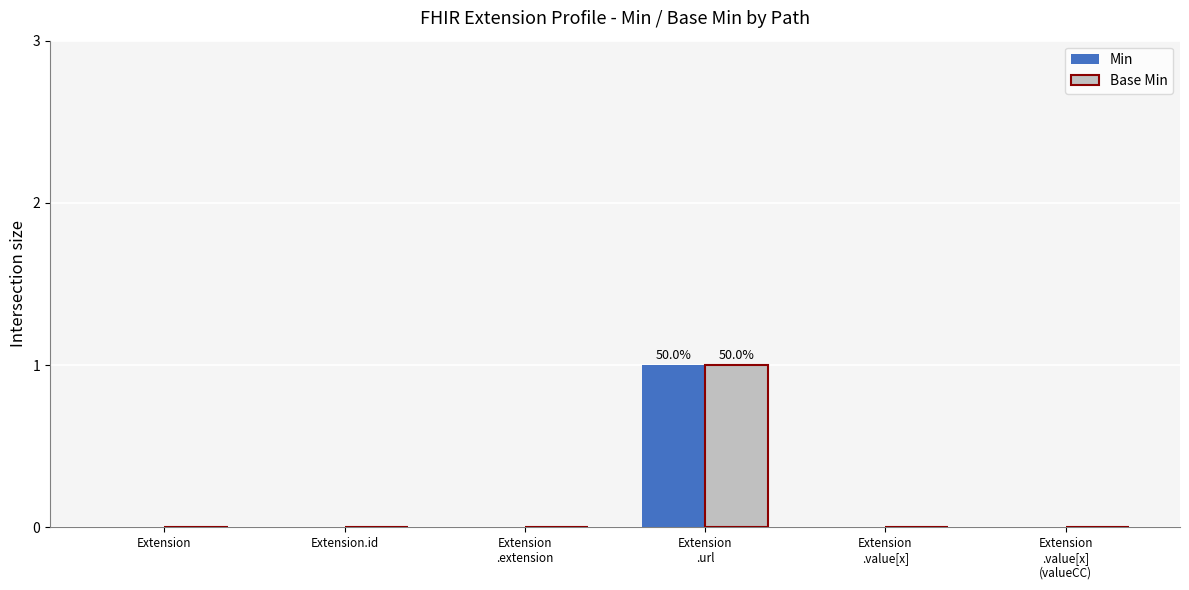

The value of Min at Extension
.url is 2. True or false?

False